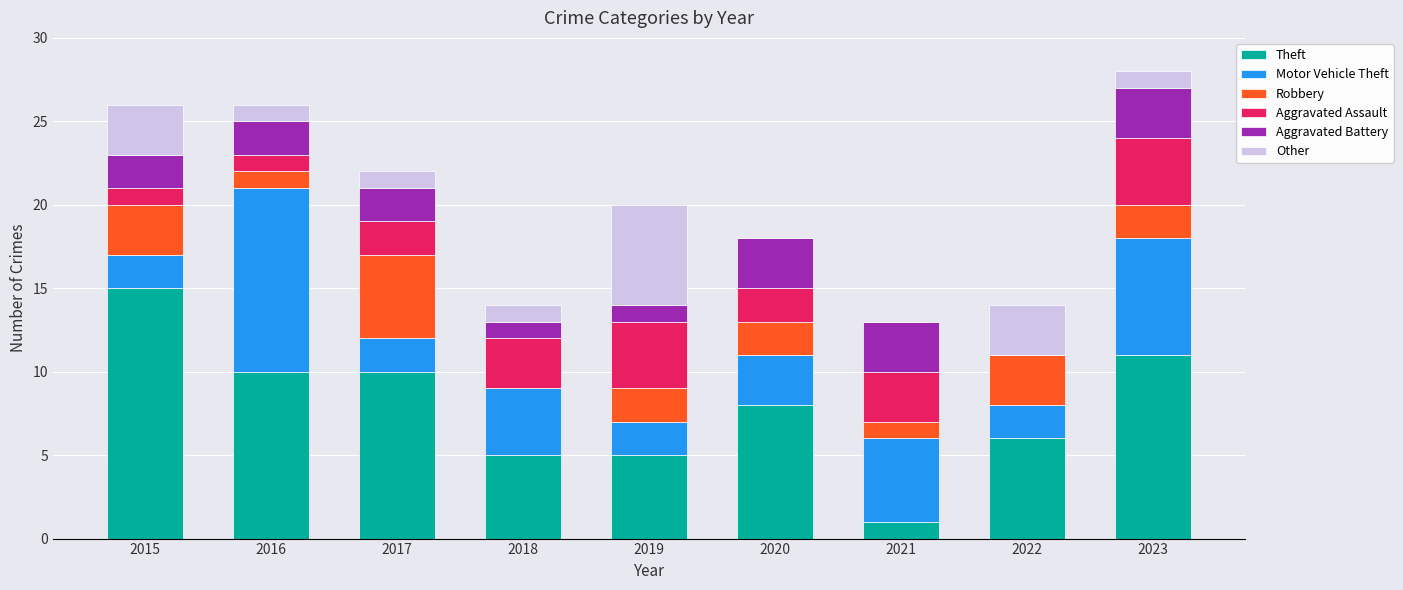

The value of Theft at 2023 is 11. True or false?

True